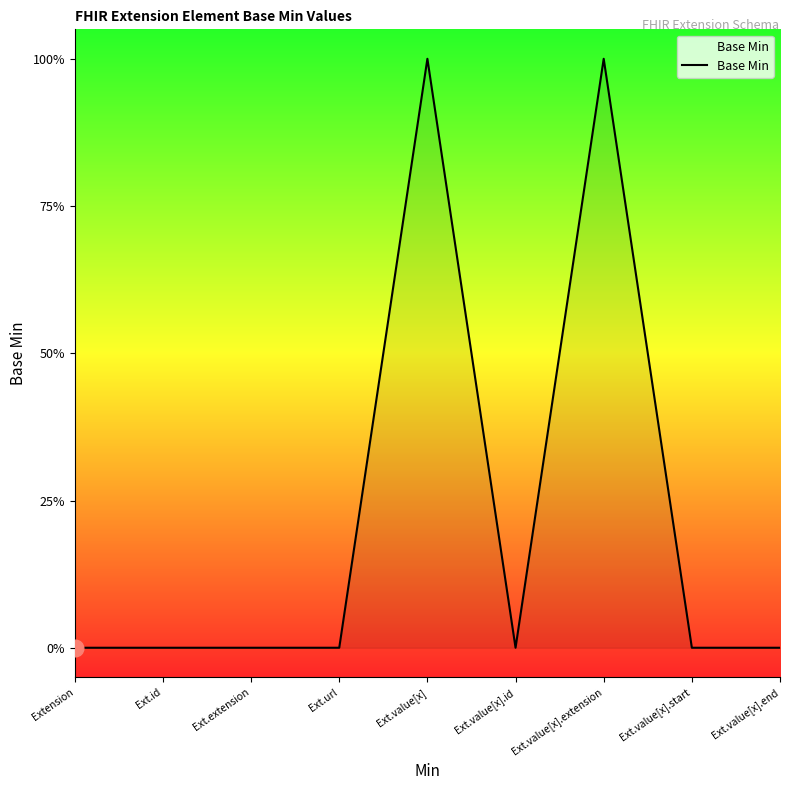

Between Ext.value[x].end and Ext.value[x], which is larger?

Ext.value[x]